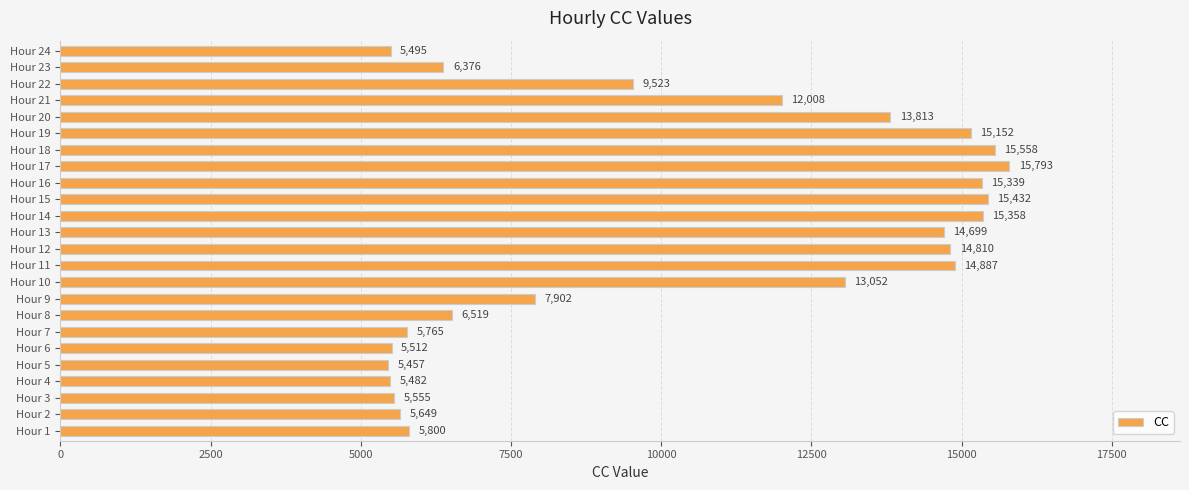

Which category has the highest value across all series?

Hour 17